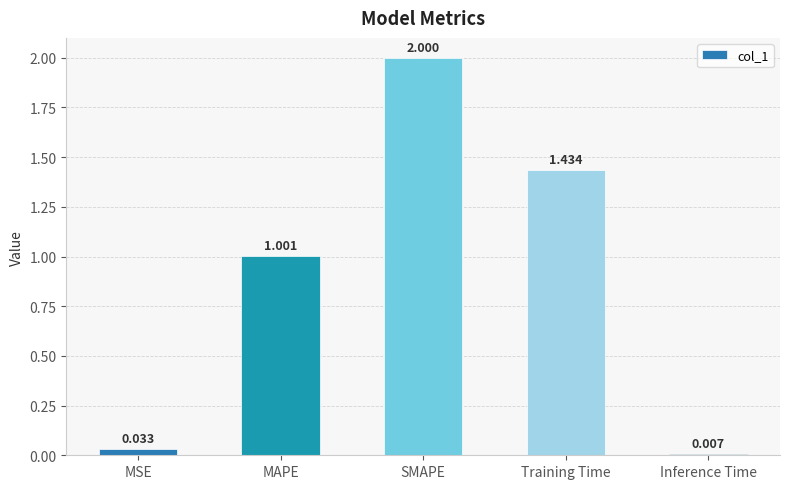

What is the label of the 2nd bar from the right?

Training Time